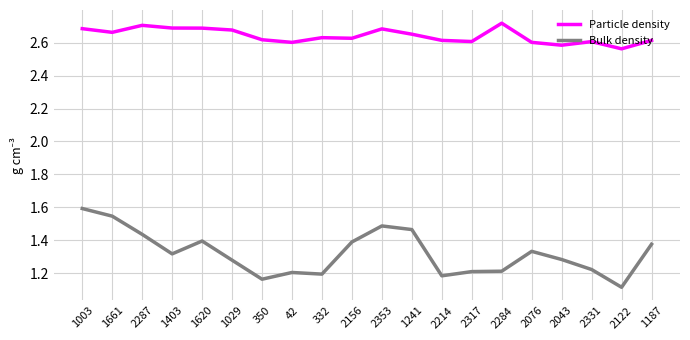

What is the difference between the maximum and minimum values in the Bulk density series?

0.5